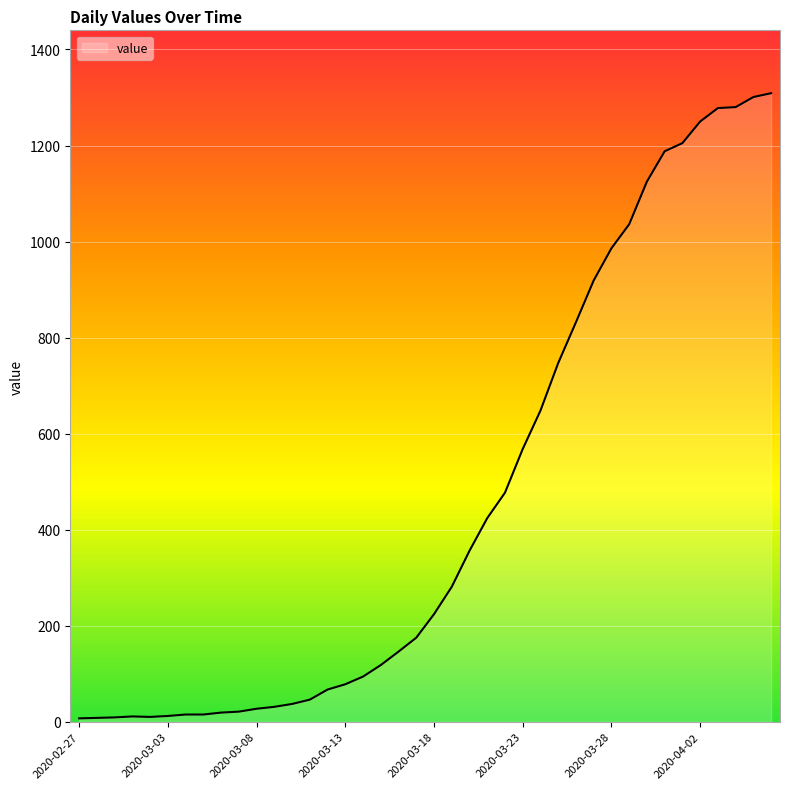

What is the maximum value shown in the chart?

1309